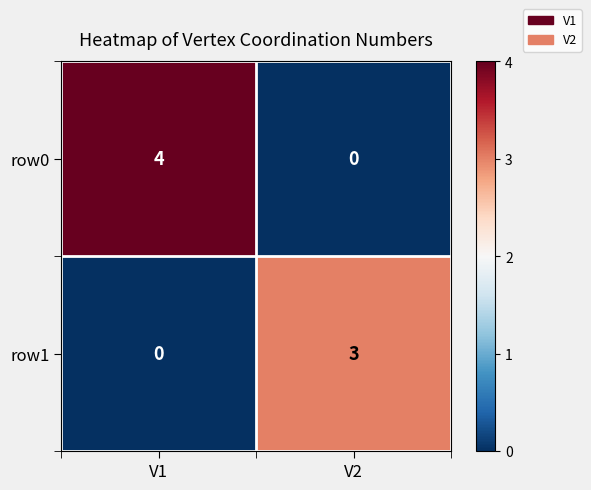

At how many categories does at least one series exceed 2?

2